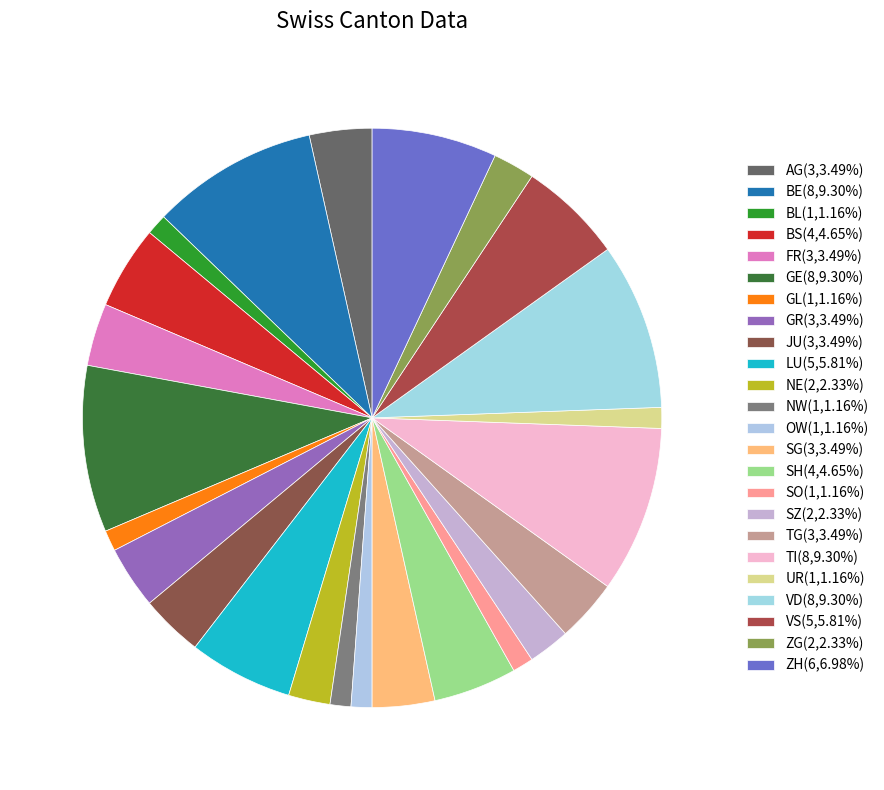

Count the number of slices in the pie.

24